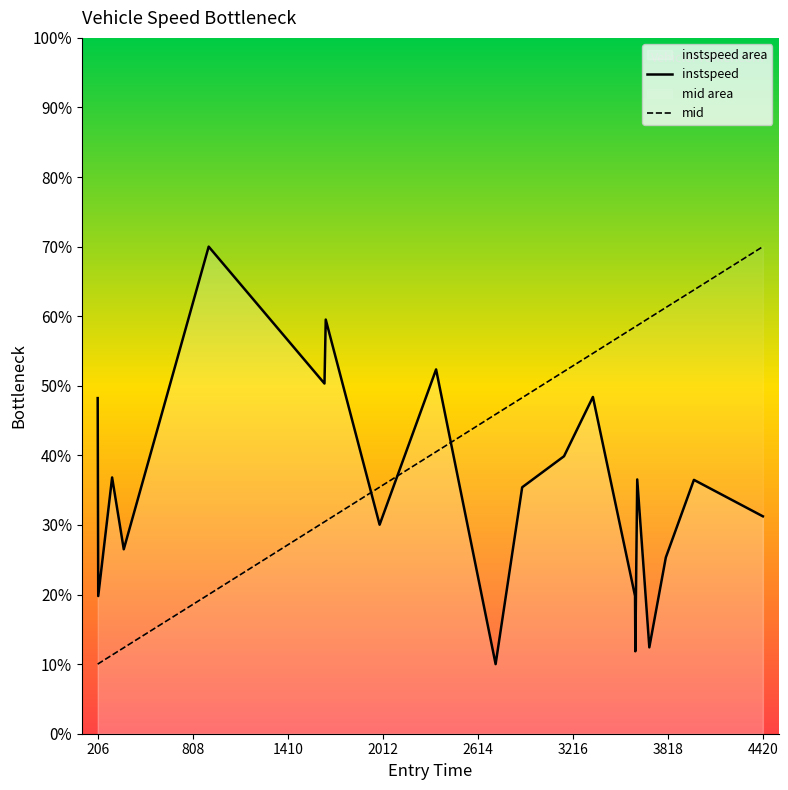

List the series in order of their overall mean, highest first.

mid, instspeed